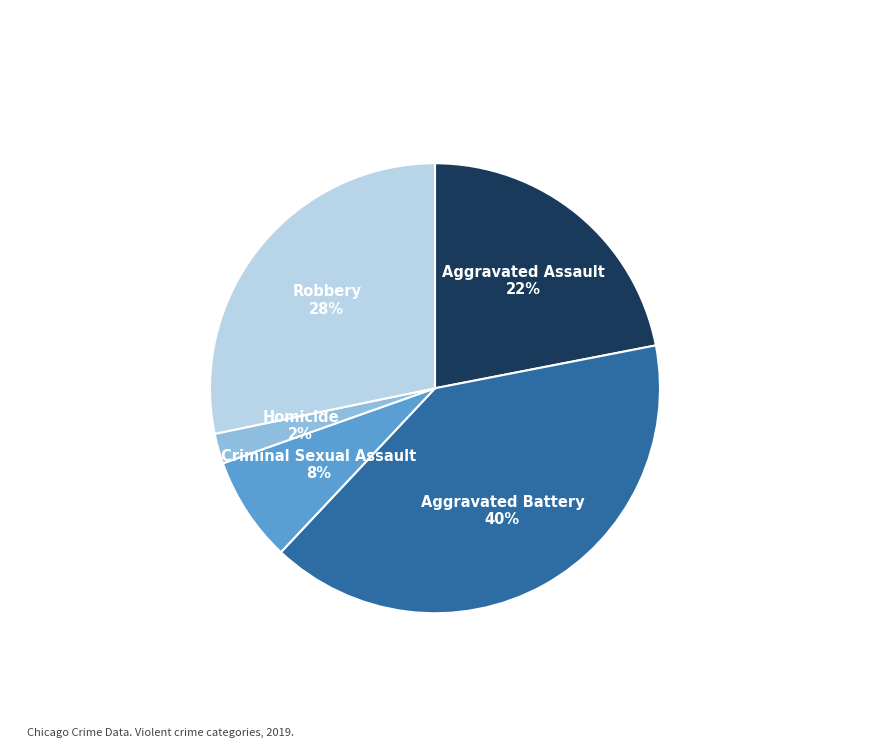

Which has a higher value, Robbery or Aggravated Battery?

Aggravated Battery